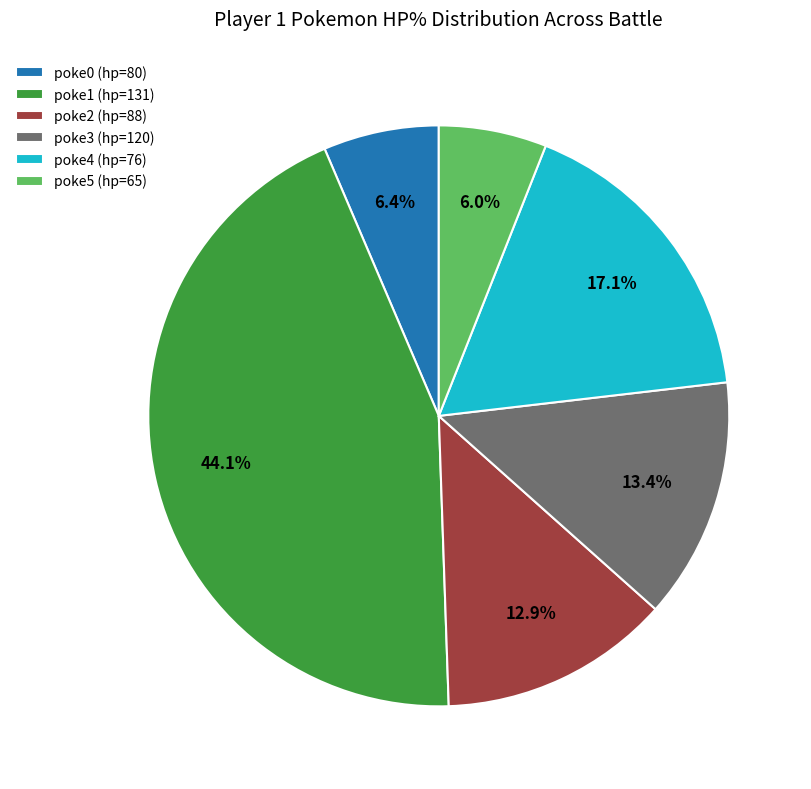

True or false: poke1 (hp=131) accounts for 17% of the total.

False